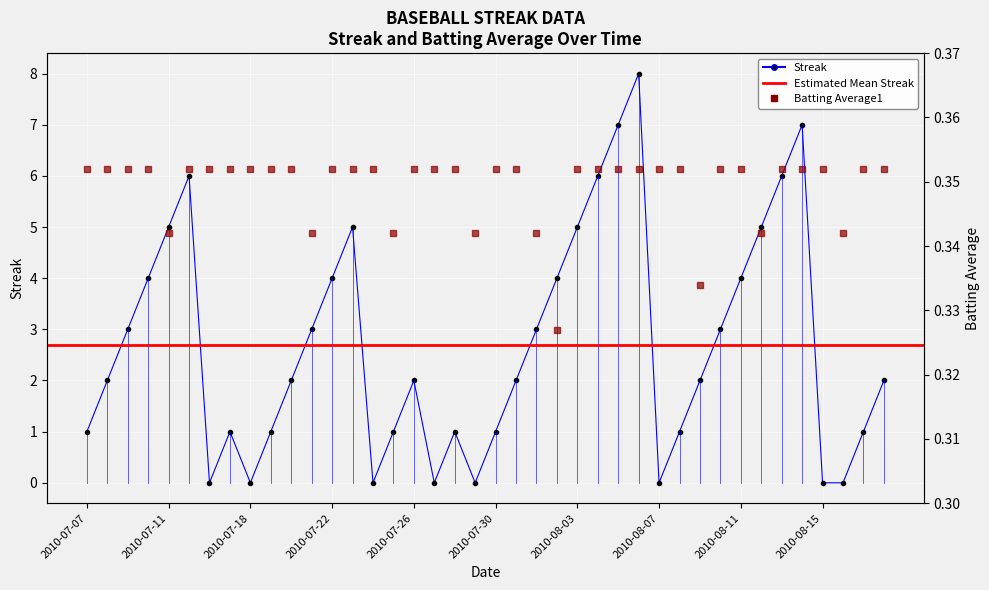

Where is the first local minimum for Streak?

2010-07-16